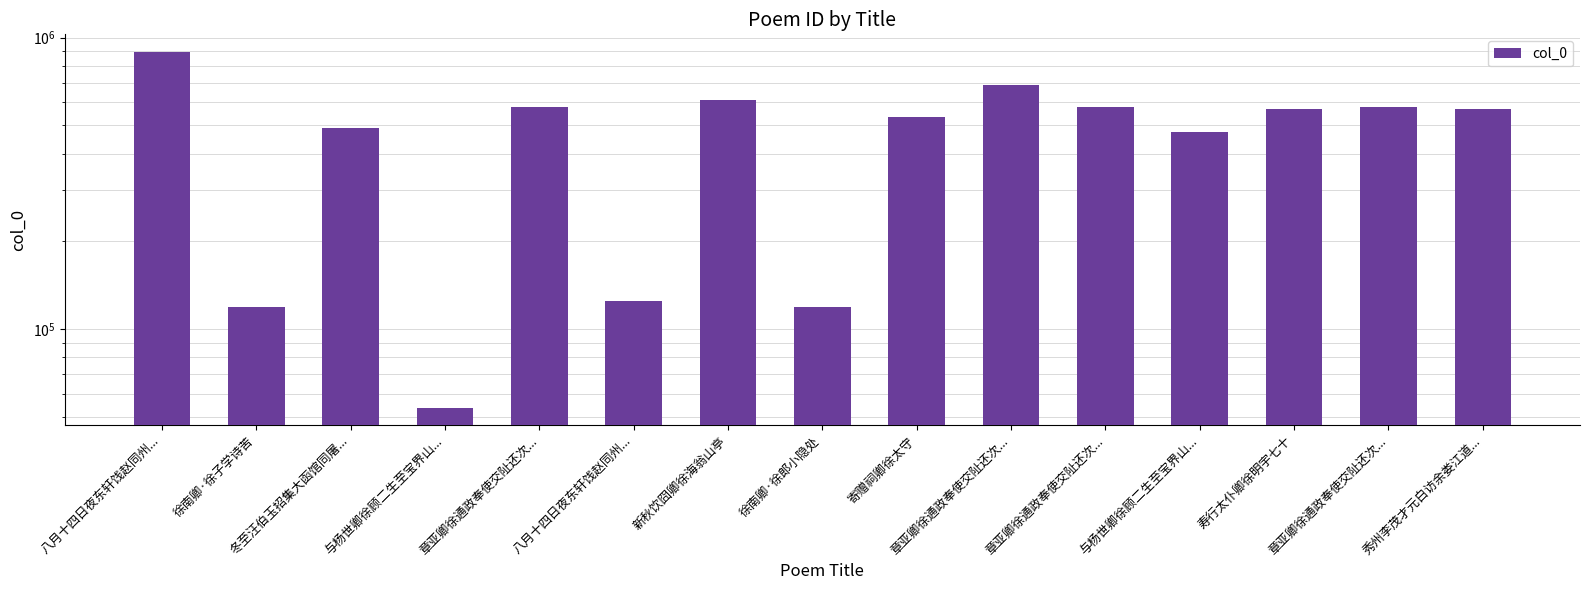

True or false: the data shows 488804 at 冬至汪伯玉招集大函馆同屠....

True